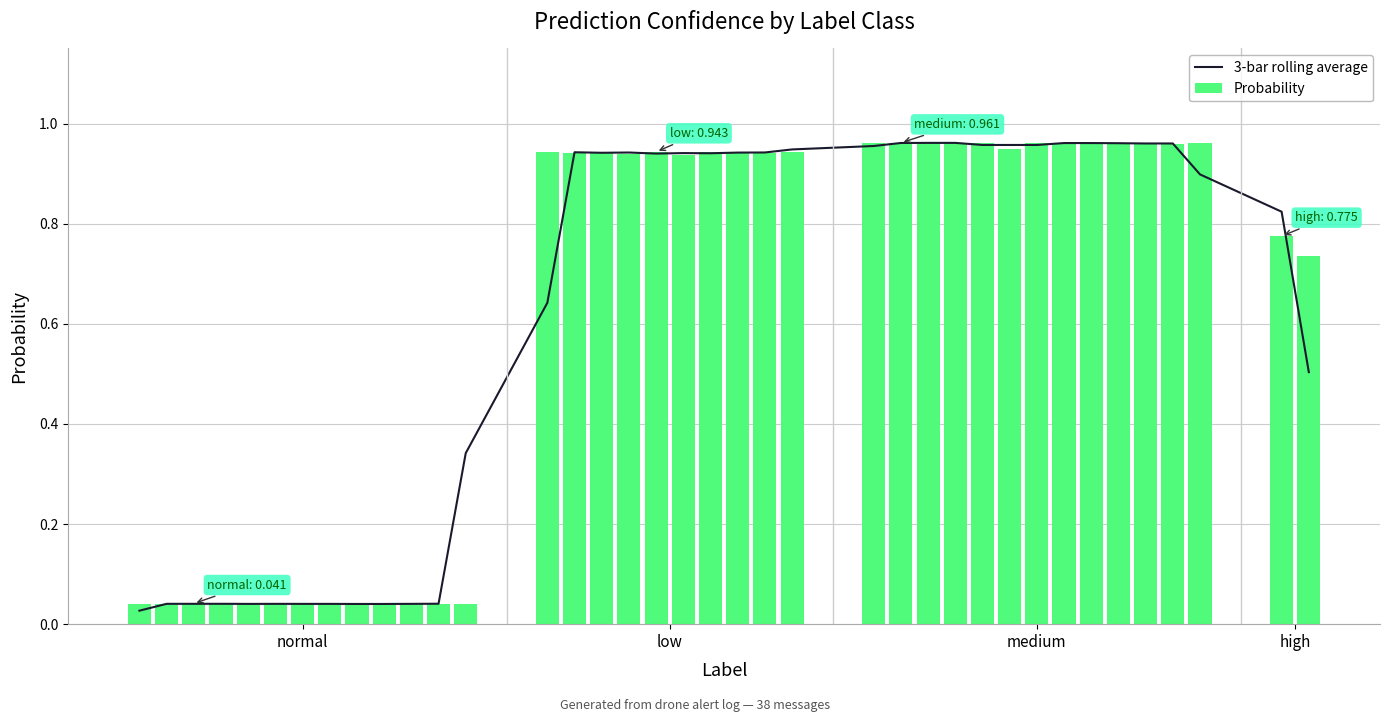

Are the bars grouped side by side (vs. stacked)?

Yes